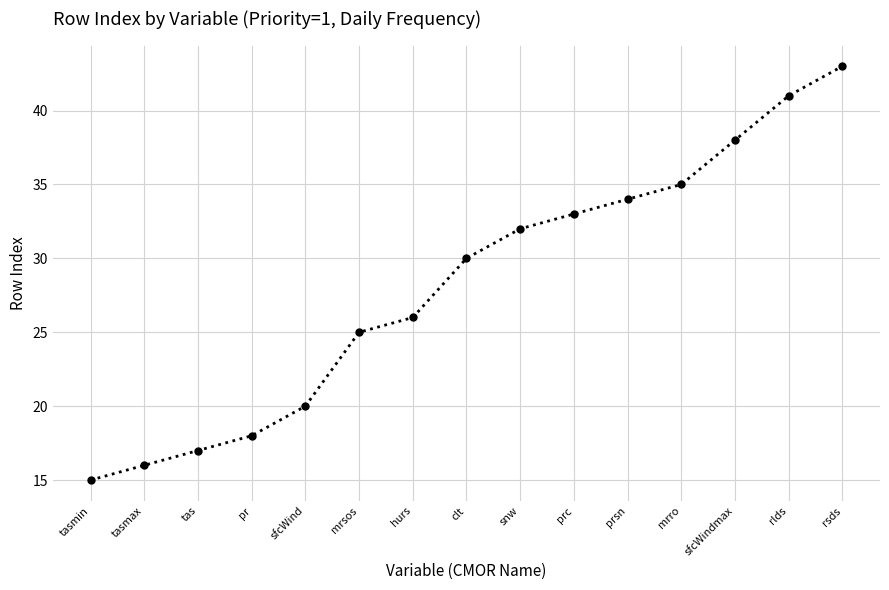

Reading right to left, extract all data points from this chart.

rsds=43	rlds=41	sfcWindmax=38	mrro=35	prsn=34	prc=33	snw=32	clt=30	hurs=26	mrsos=25	sfcWind=20	pr=18	tas=17	tasmax=16	tasmin=15